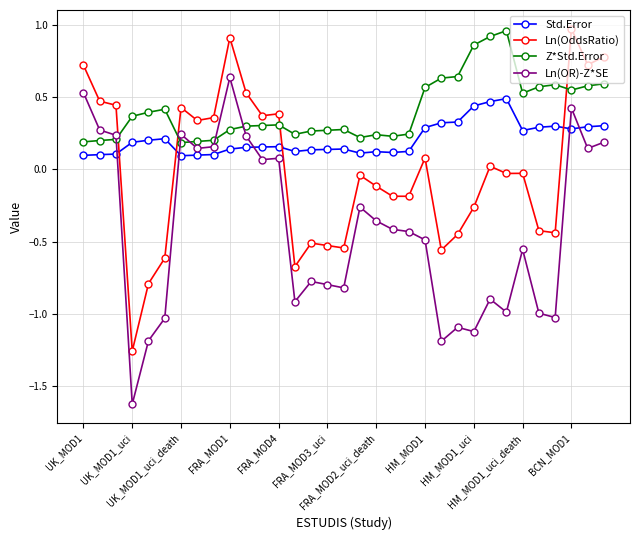

Which series has the largest total across all categories?

Z*Std.Error